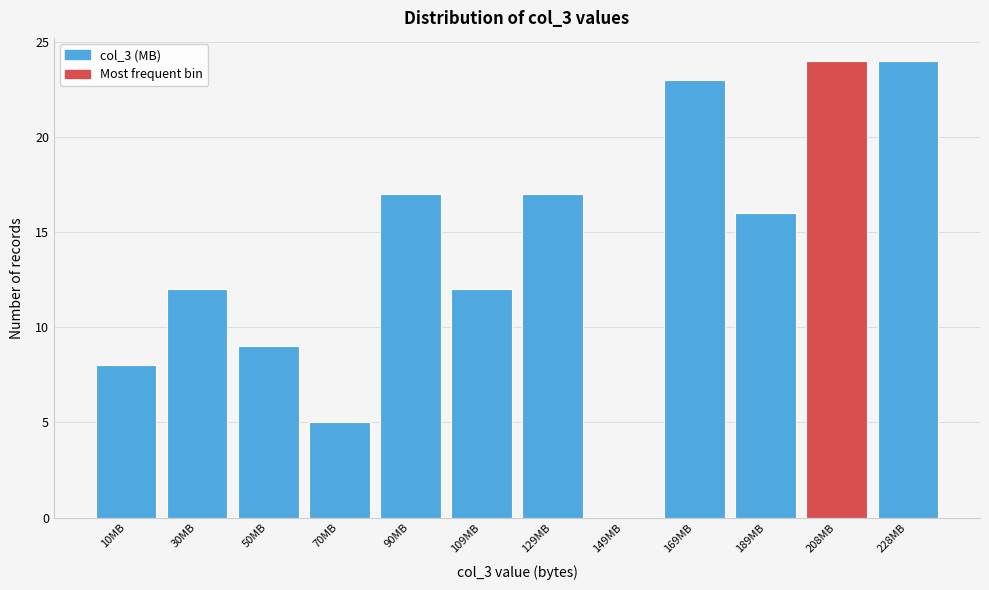

Reading left to right, list every bar in this chart as the range it spans on the x-axis followed by its height. Neither the bar edges nor the heights are printed on the chart, so give them approximately, as read against the axes.

2 to 20: 8
20 to 40: 12
40 to 60: 9
60 to 80: 5
80 to 100: 17
100 to 120: 12
120 to 140: 17
140 to 160: 0
160 to 180: 23
180 to 198: 16
198 to 218: 24
218 to 238: 24